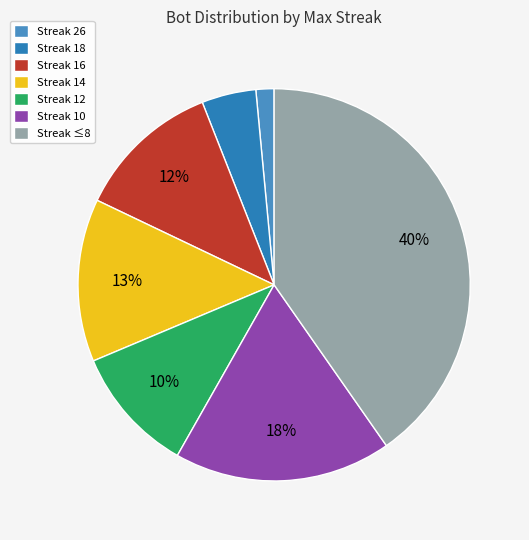

Which category has the smallest portion of the pie?

Streak 26